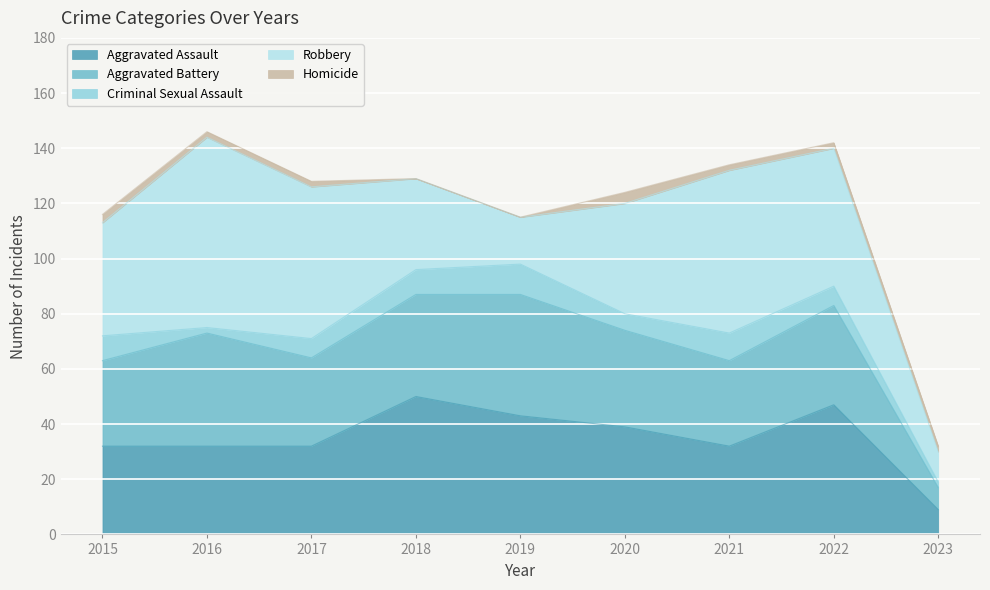

Which series has the largest range (max minus min)?

Robbery